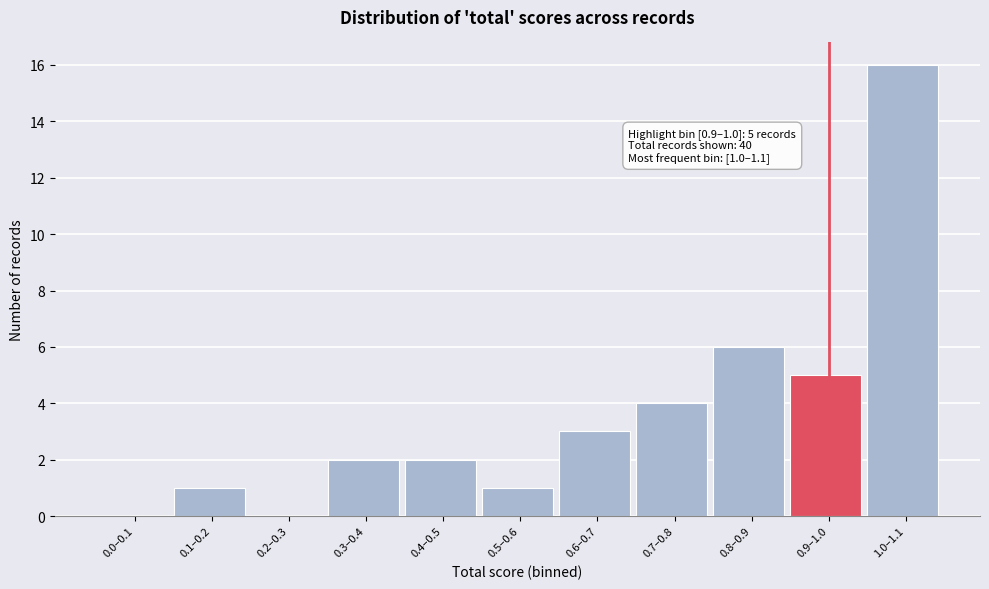

Reading right to left, what are all the values shown in this chart?

1.0–1.1=16	0.9–1.0=5	0.8–0.9=6	0.7–0.8=4	0.6–0.7=3	0.5–0.6=1	0.4–0.5=2	0.3–0.4=2	0.2–0.3=0	0.1–0.2=1	0.0–0.1=0